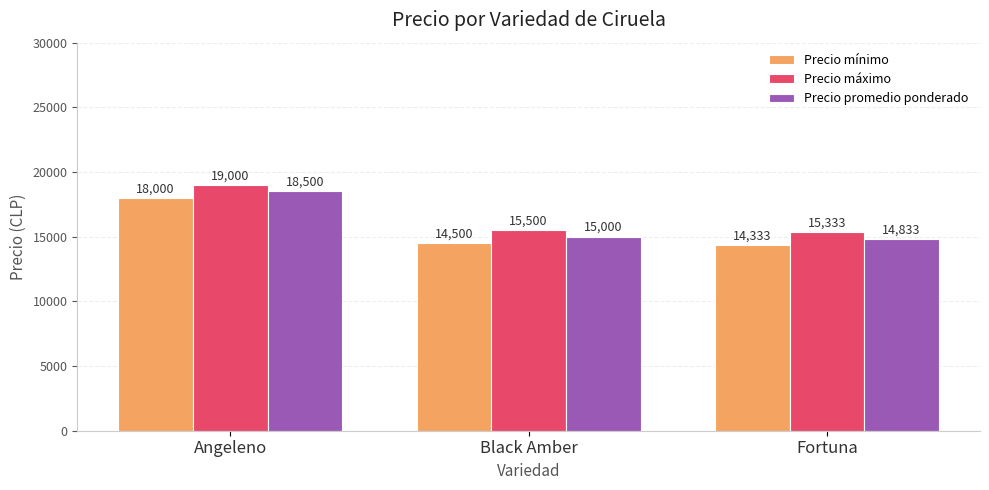

List the labels in order of Precio promedio ponderado value, smallest first.

Fortuna, Black Amber, Angeleno